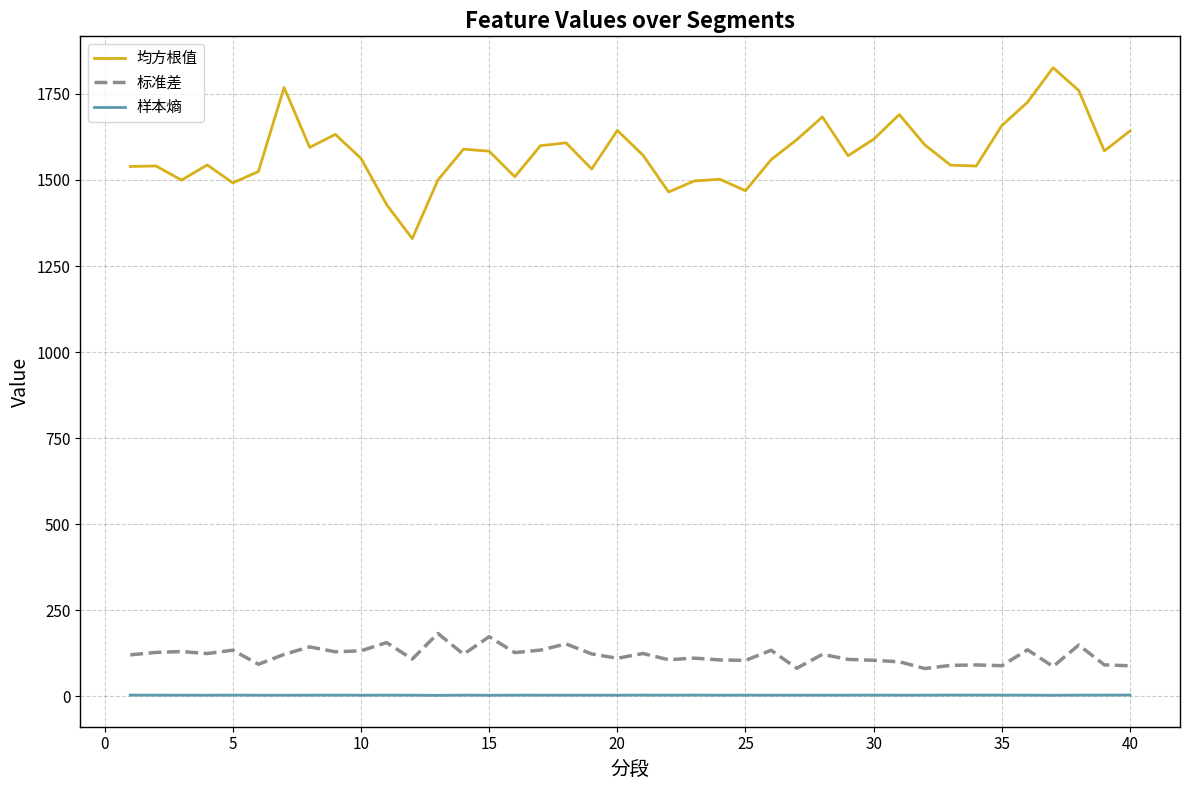

True or false: 标准差 and 均方根值 cross at least once.

False